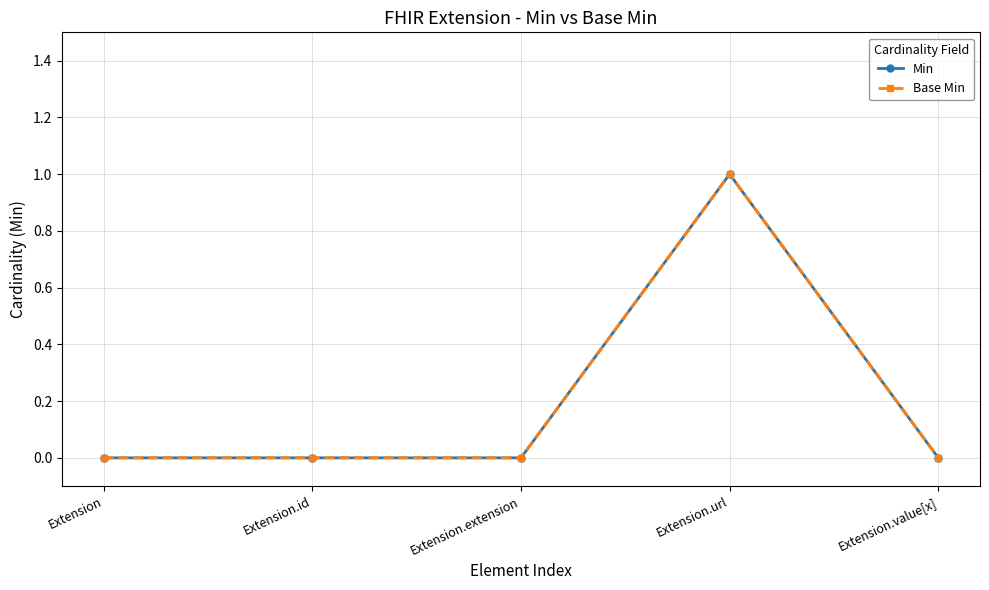

Rank the categories by Base Min value from lowest to highest.

Extension, Extension.id, Extension.extension, Extension.value[x], Extension.url